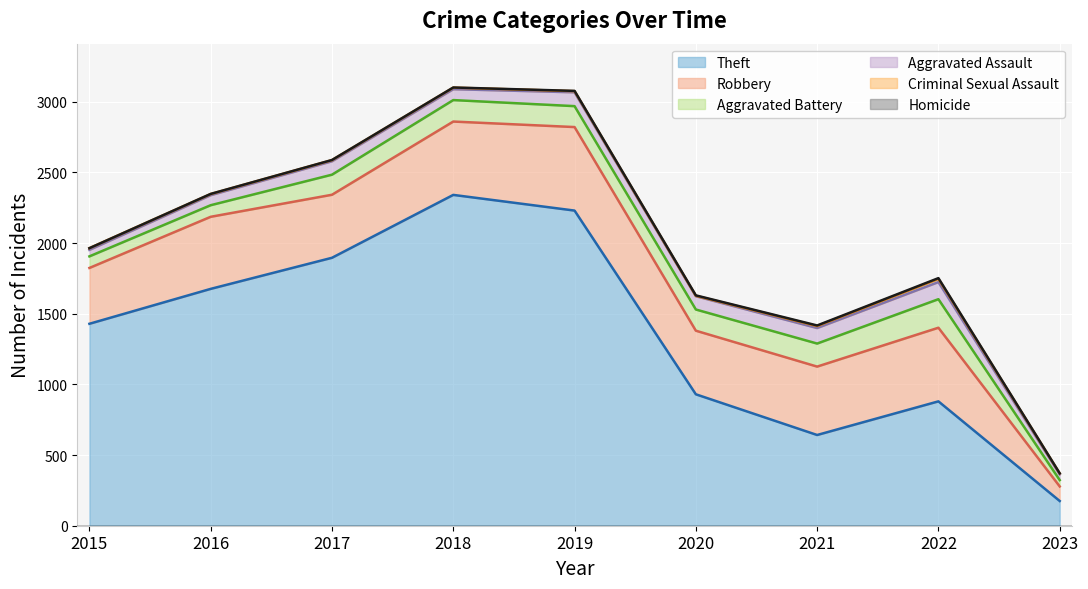

Reading right to left, transcribe all the data shown in this chart.

Aggravated Assault: 2023=41	2022=121	2021=110	2020=94	2019=98	2018=77	2017=95	2016=71	2015=46
Aggravated Battery: 2023=45	2022=202	2021=163	2020=150	2019=148	2018=152	2017=142	2016=82	2015=82
Robbery: 2023=103	2022=521	2021=484	2020=450	2019=591	2018=519	2017=446	2016=510	2015=395
Theft: 2023=175	2022=880	2021=642	2020=930	2019=2230	2018=2341	2017=1896	2016=1676	2015=1429
Criminal Sexual Assault: 2023=6	2022=23	2021=14	2020=3	2019=8	2018=11	2017=8	2016=8	2015=12
Homicide: 2023=1	2022=5	2021=4	2020=3	2019=2	2018=1	2017=1	2016=1	2015=0